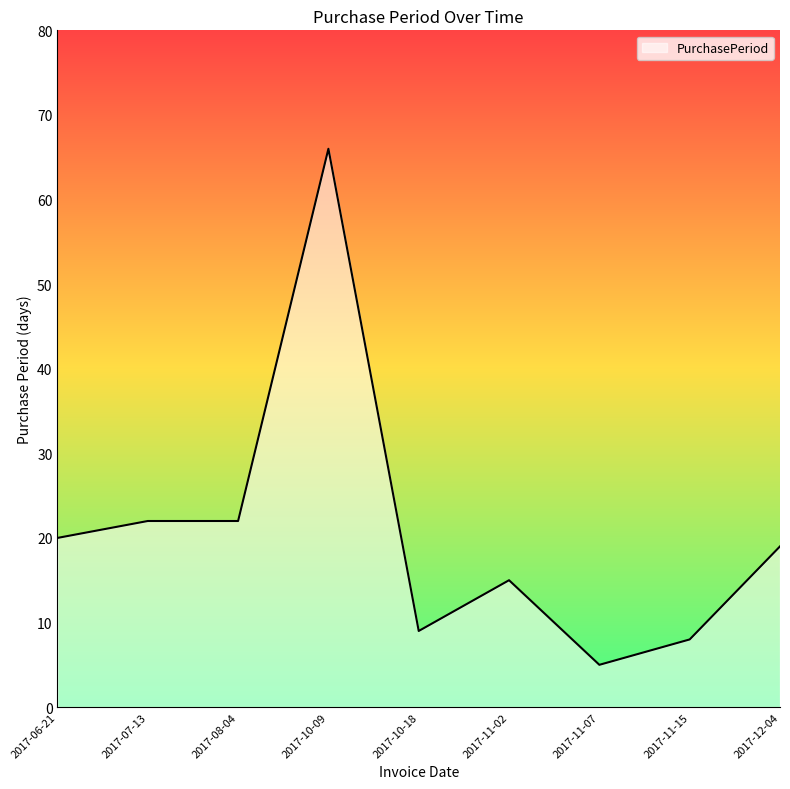

What is the greatest value displayed?

66